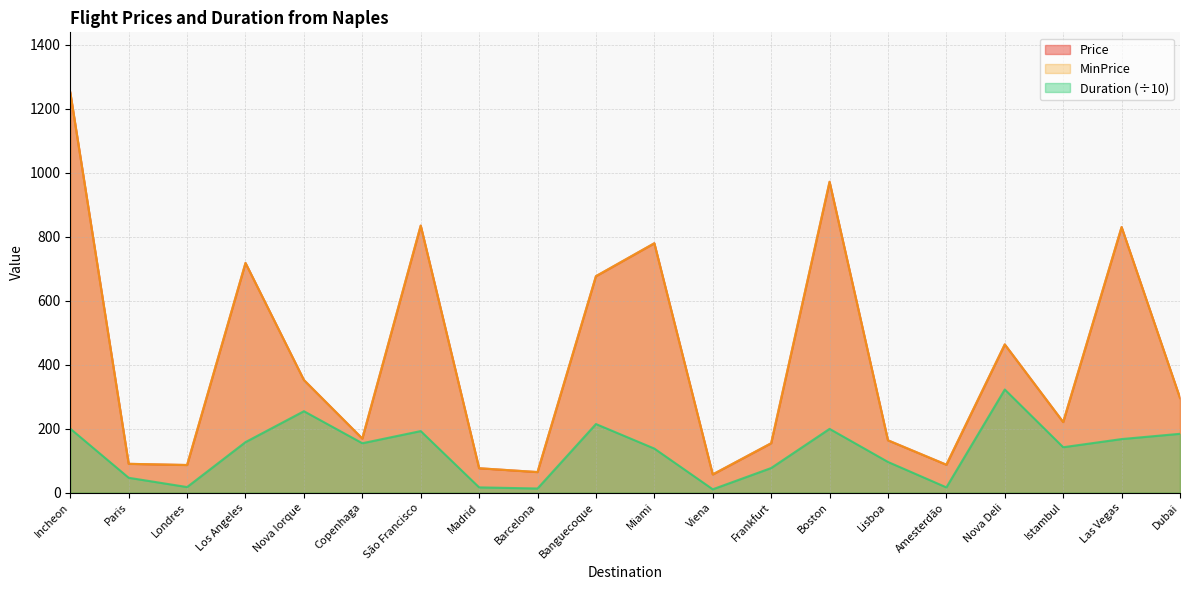

What is the label of the 10th point from the right?

Miami